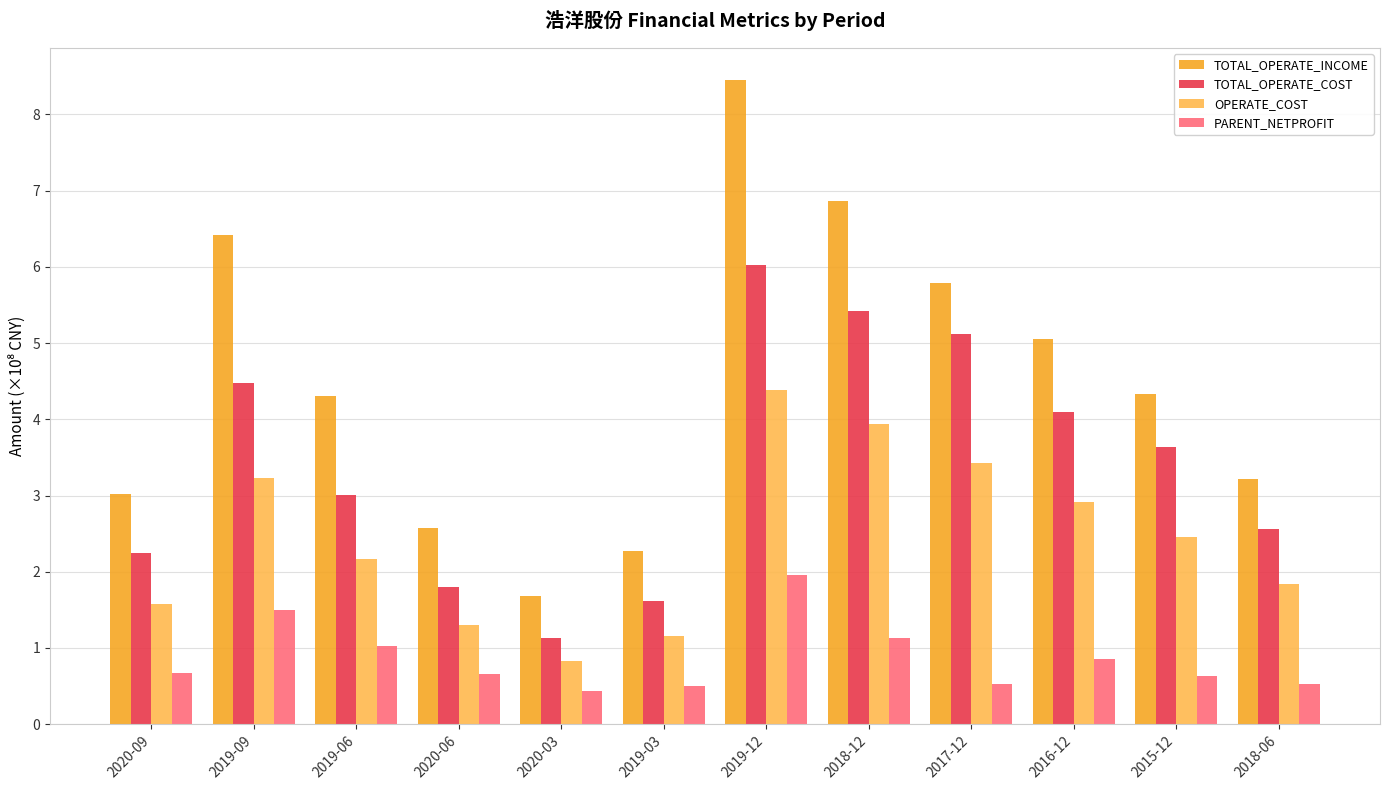

What is the spread (max minus min) of values at 2020-03?

1.2